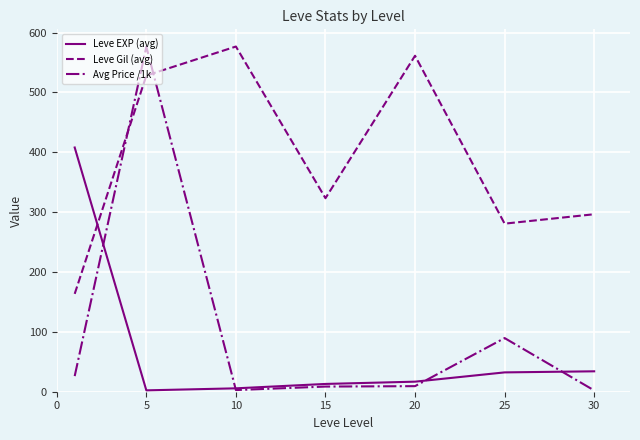

What is the smallest value displayed?

2.2